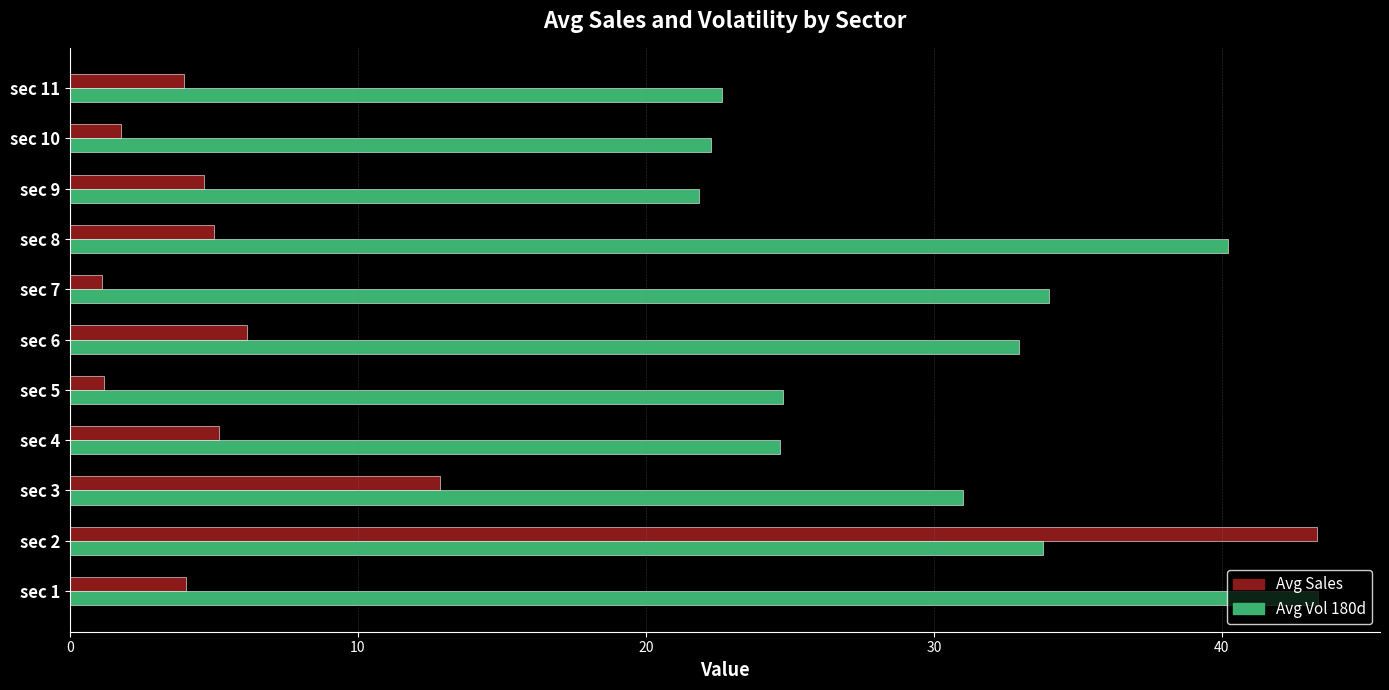

What is the lowest value of the Avg Sales series?

1.1